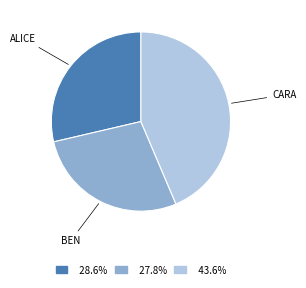

Is there any slice that represents more than half of the pie?

No